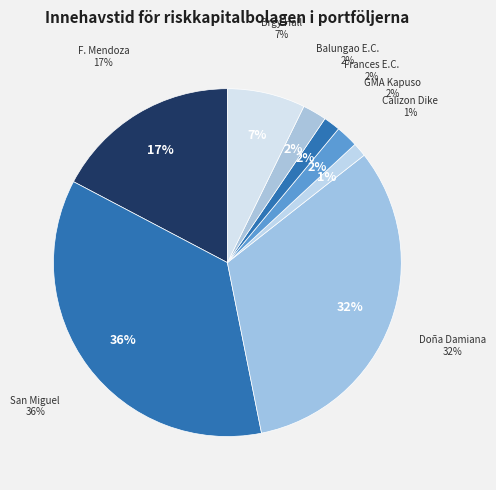

Count the number of slices in the pie.

8